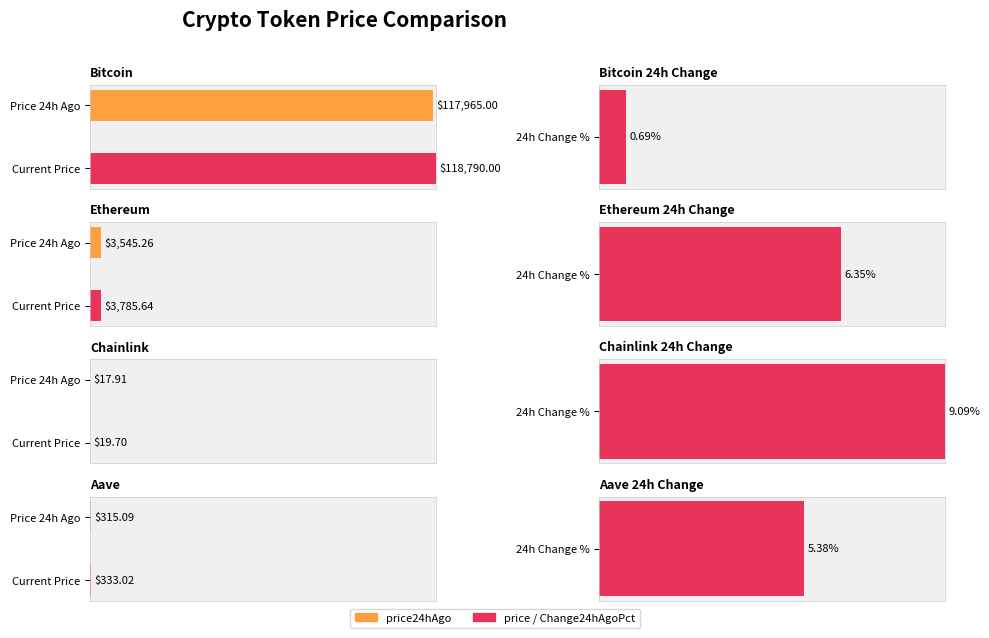

Which series has the widest spread of values?

price